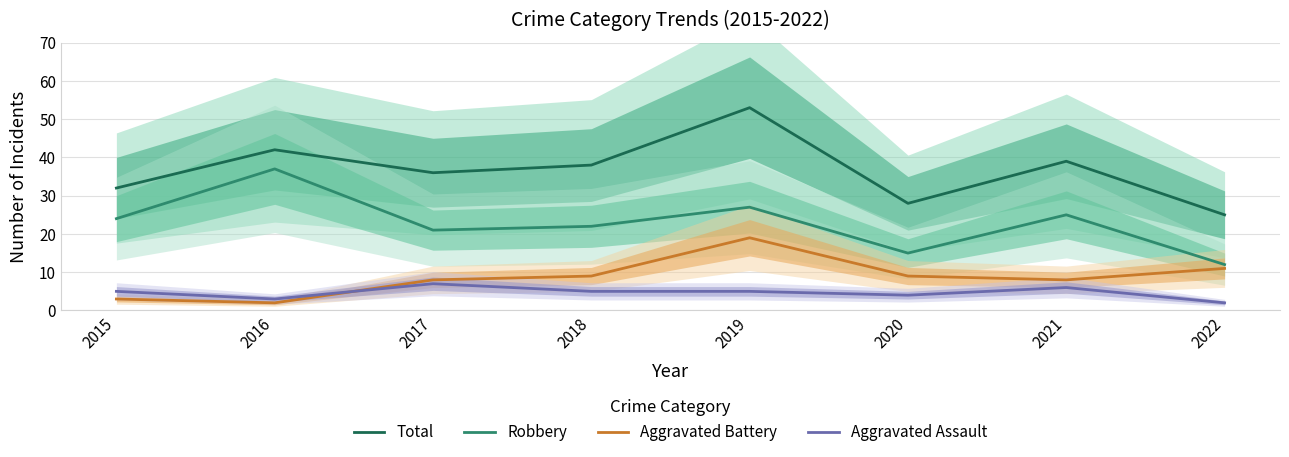

What is the difference between the Total values at 2016 and 2018?

4